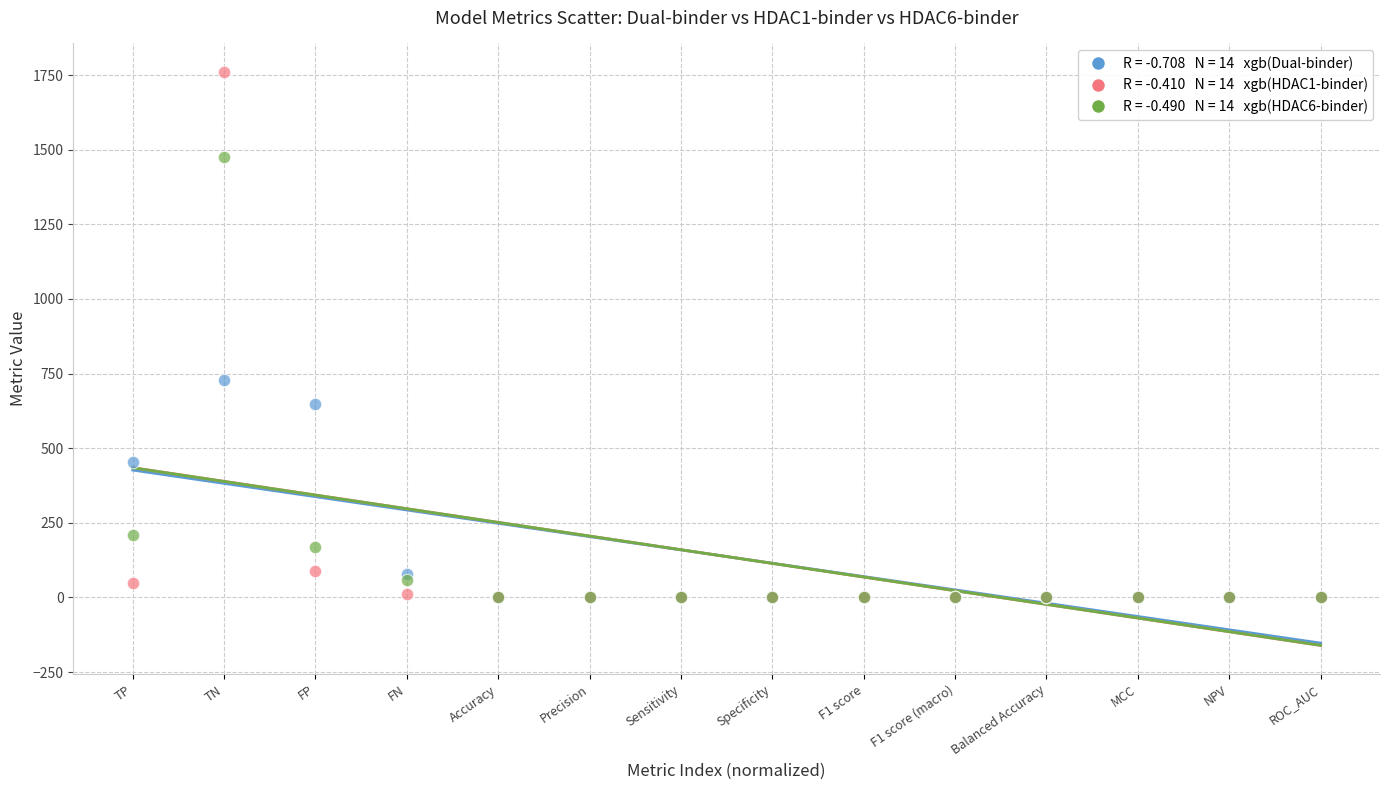

Across all series, what Y value is closest to 880?

729.4